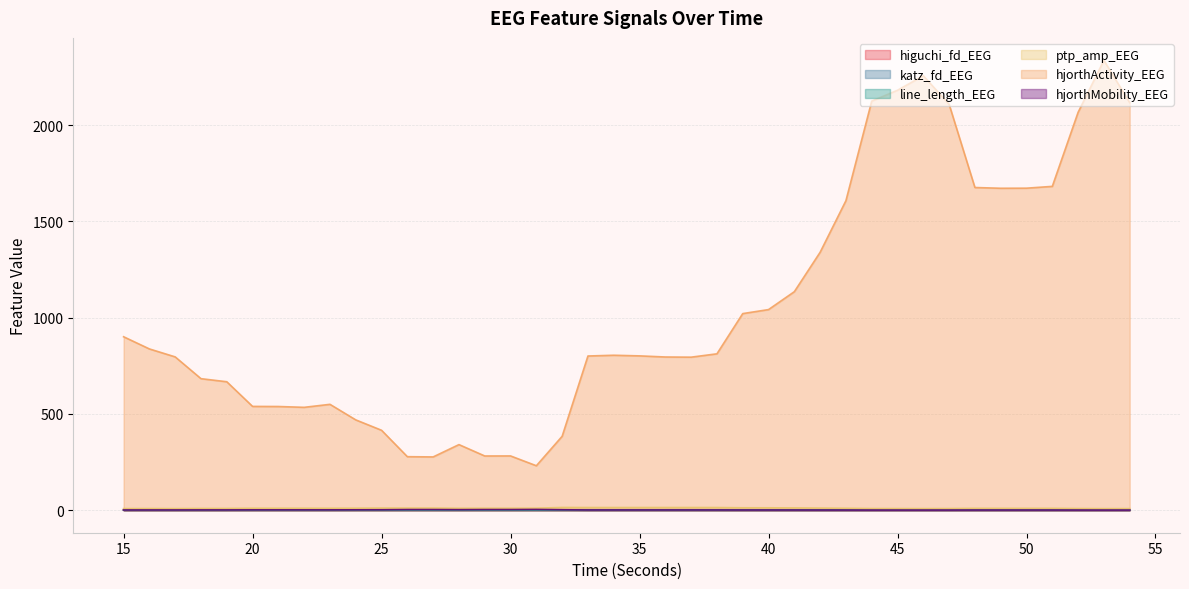

True or false: katz_fd_EEG and ptp_amp_EEG intersect in this chart.

False